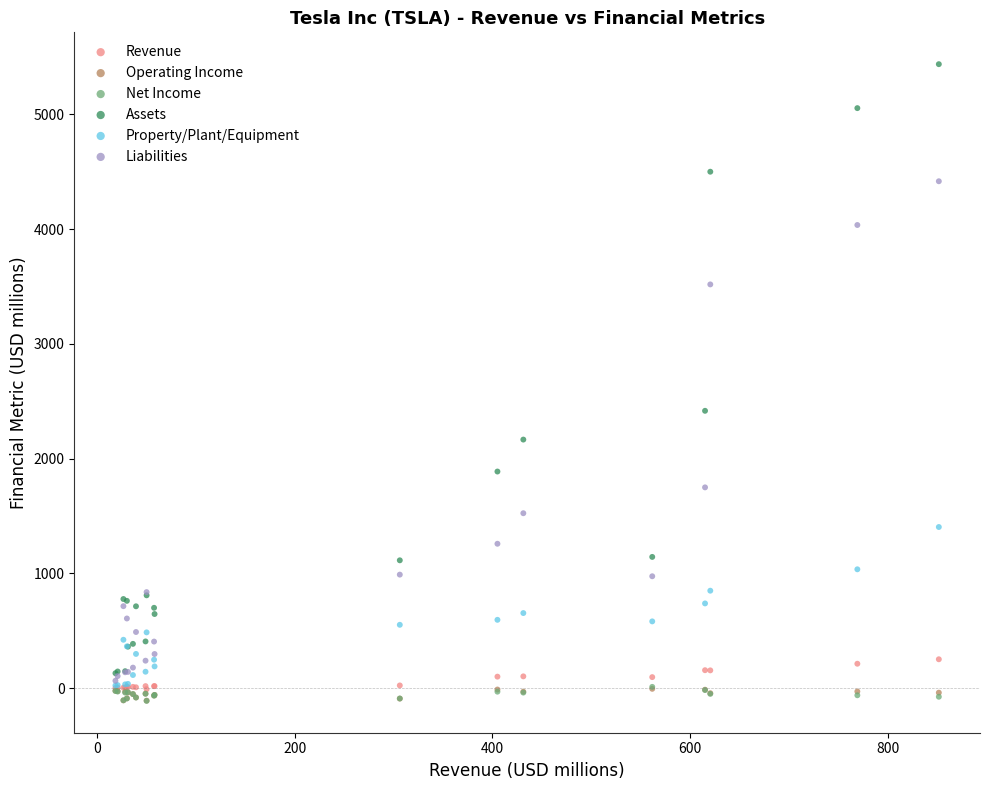

What are all the series names shown in the legend?

Revenue, Operating Income, Net Income, Assets, Property/Plant/Equipment, Liabilities